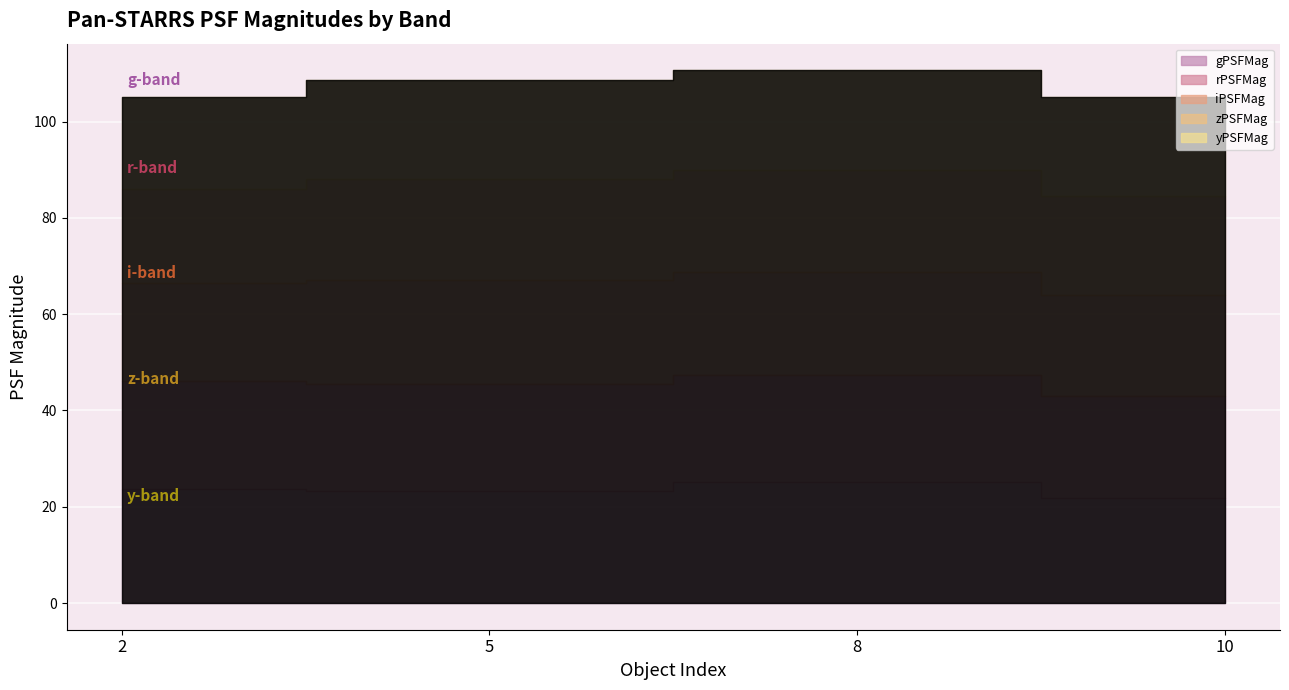

True or false: iPSFMag has a value of 34.8 at 10.

False